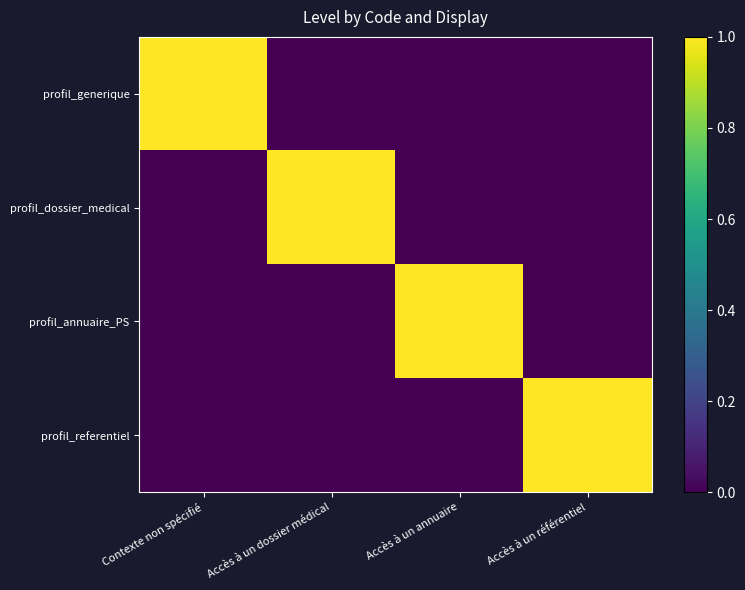

What is the difference between the highest and lowest values at Accès à un annuaire?

1